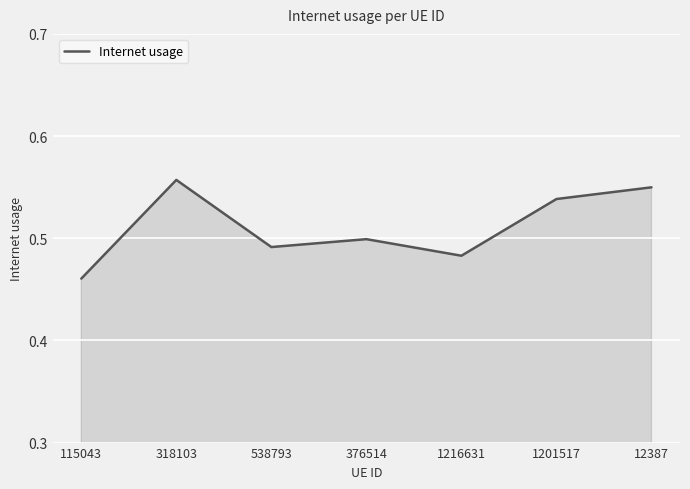

Rank the categories by value from highest to lowest.

318103, 12387, 1201517, 376514, 538793, 1216631, 115043